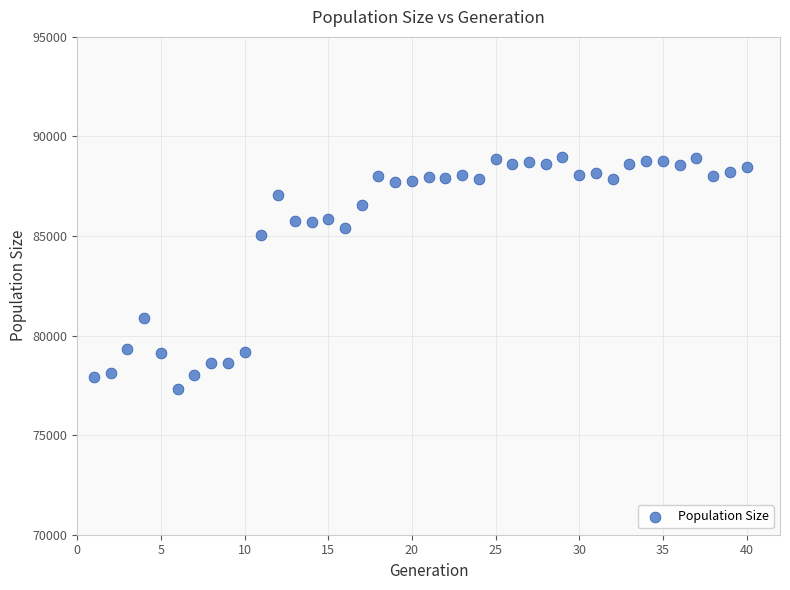

What is the range of Y values (max minus min)?

11653